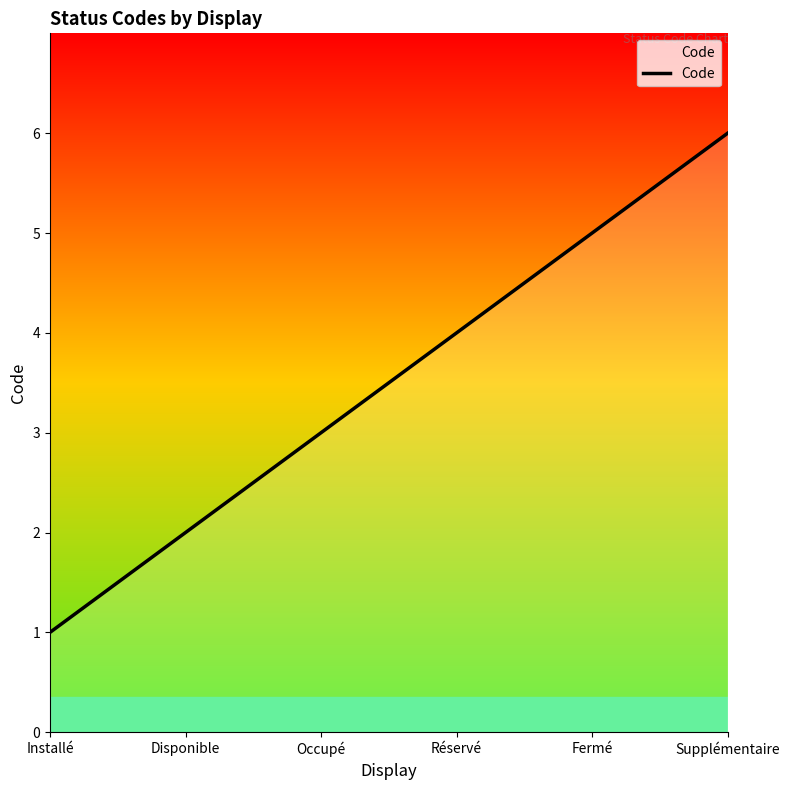

List the labels in order of value, largest first.

Supplémentaire, Fermé, Réservé, Occupé, Disponible, Installé